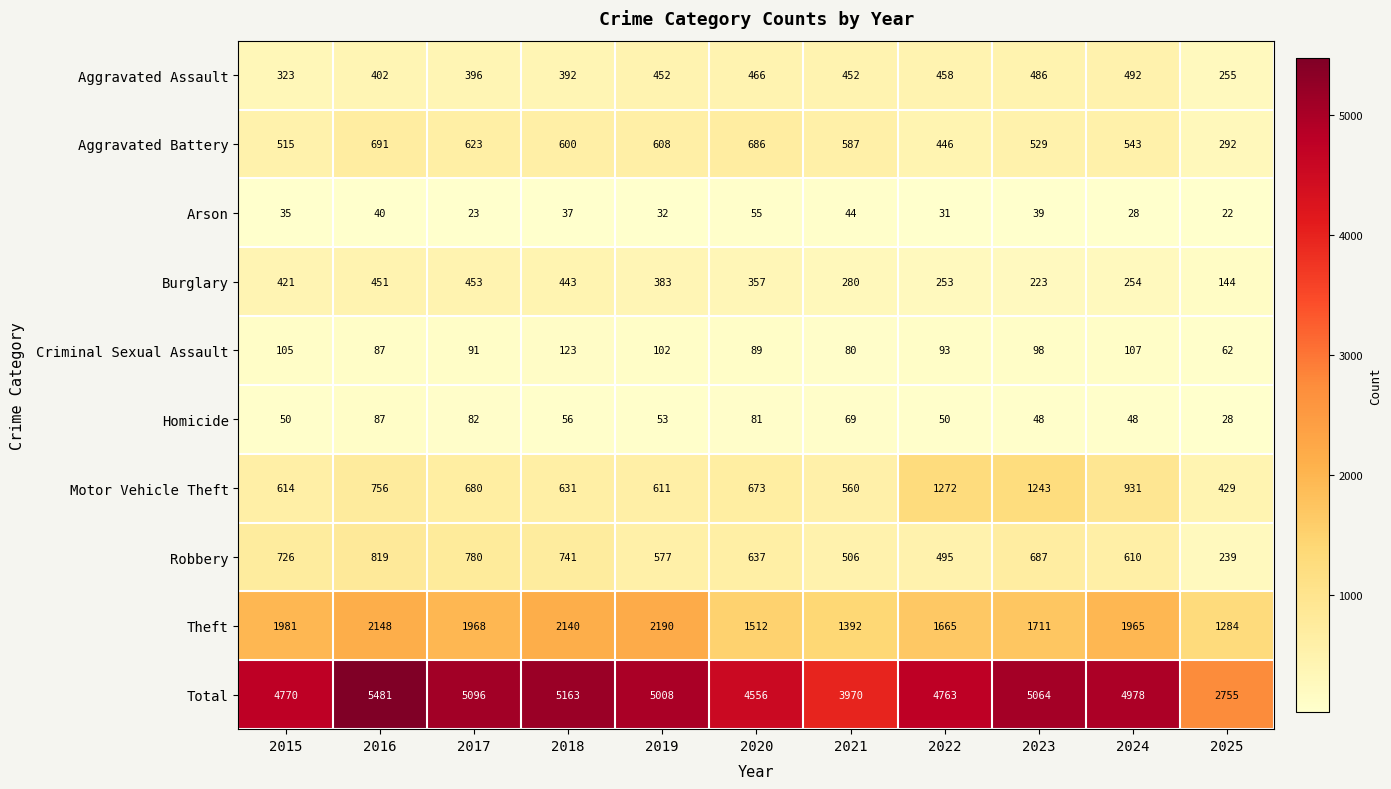

At which category is the sum across all series the highest?

2016